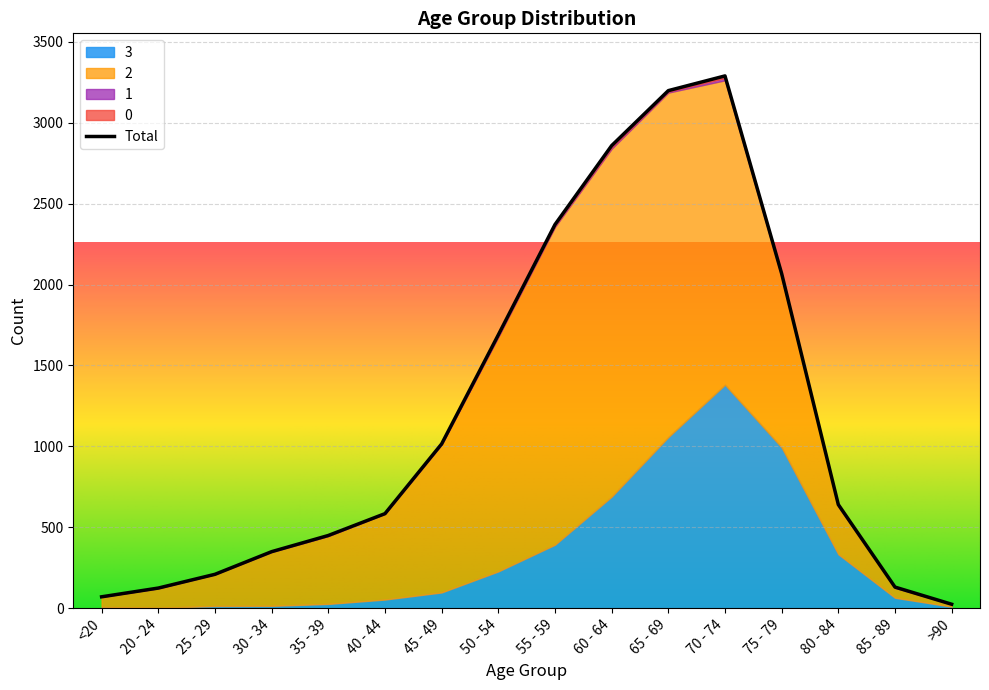

What is the value of the 3 point at the 5th from the left?

26